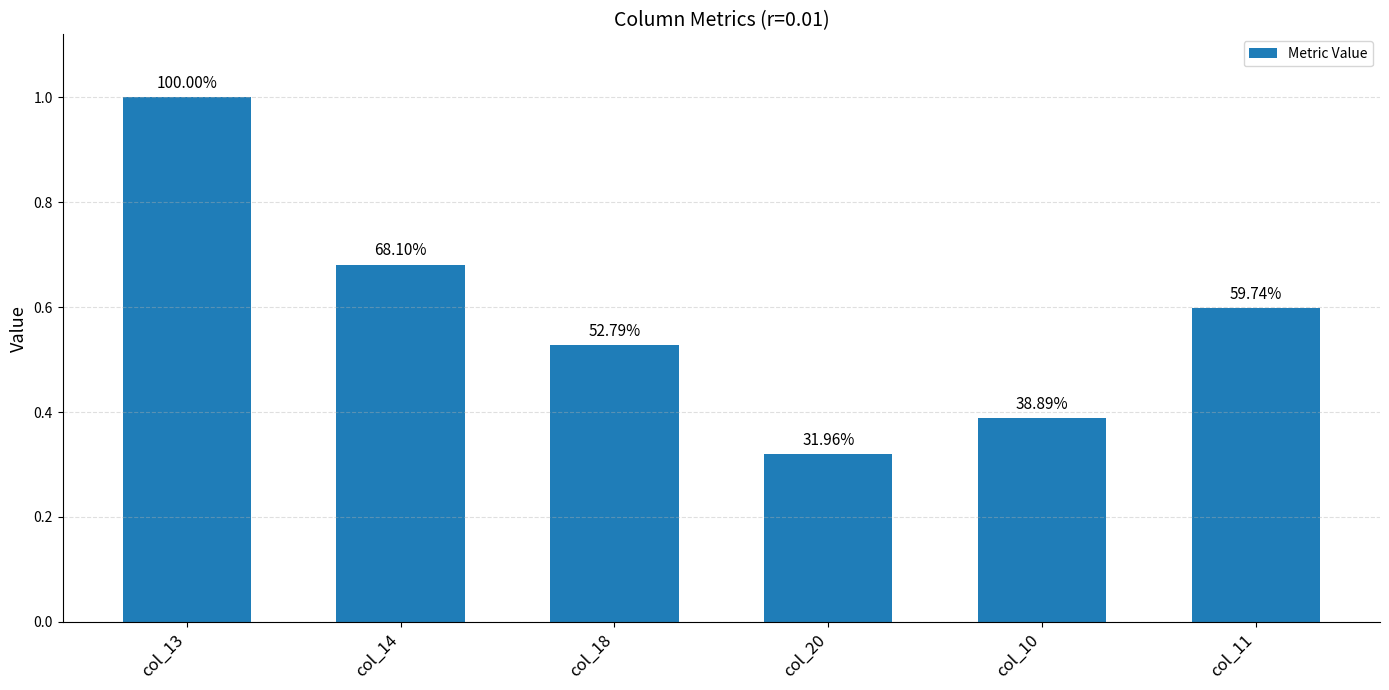

What is the sum of all values?

3.5